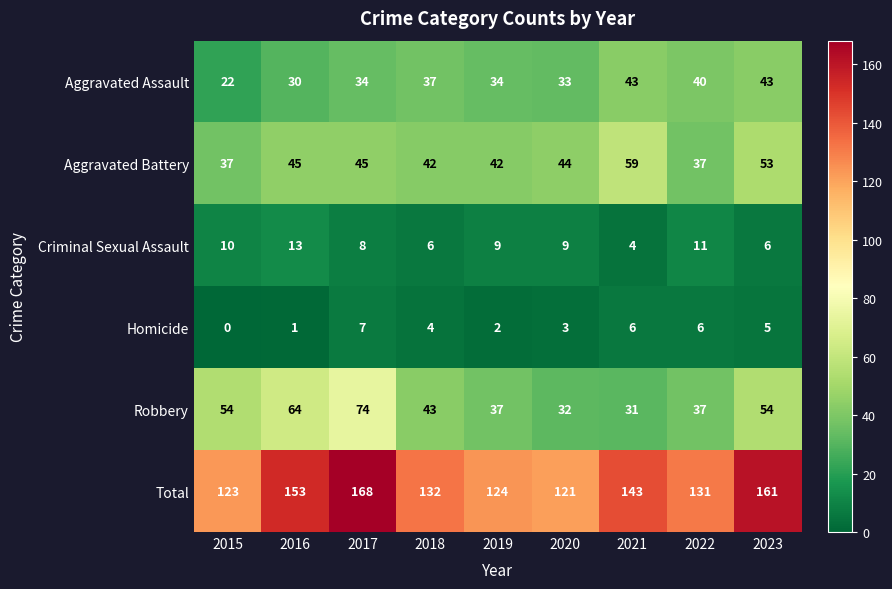

What value does the Criminal Sexual Assault series have at 2017?

8